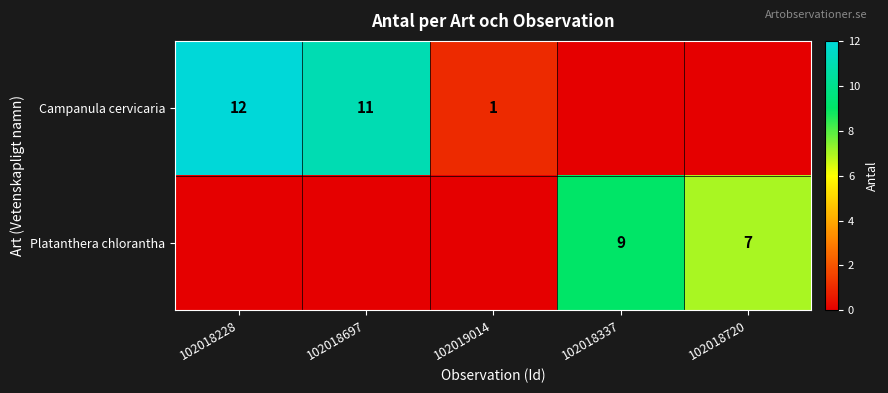

True or false: Platanthera chlorantha has a value of 13 at 102018337.

False